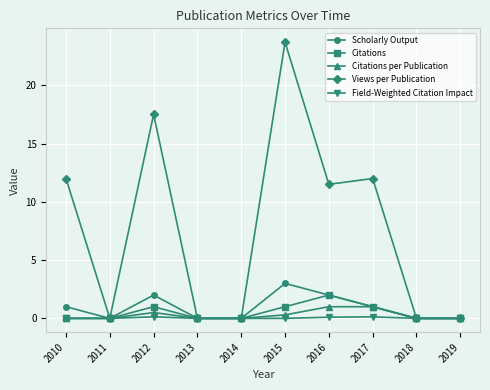

What is the highest value of the Scholarly Output series?

3.0